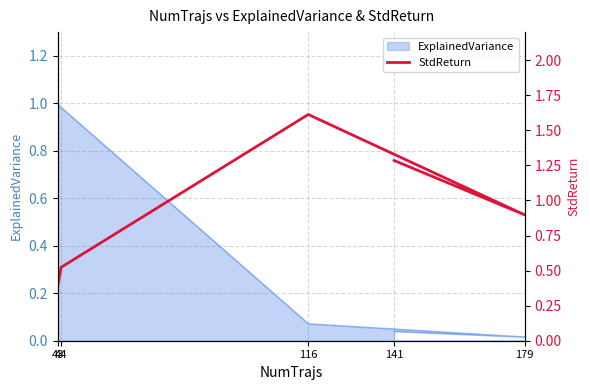

List the labels in order of value, largest first.

116, 141, 179, 44, 43